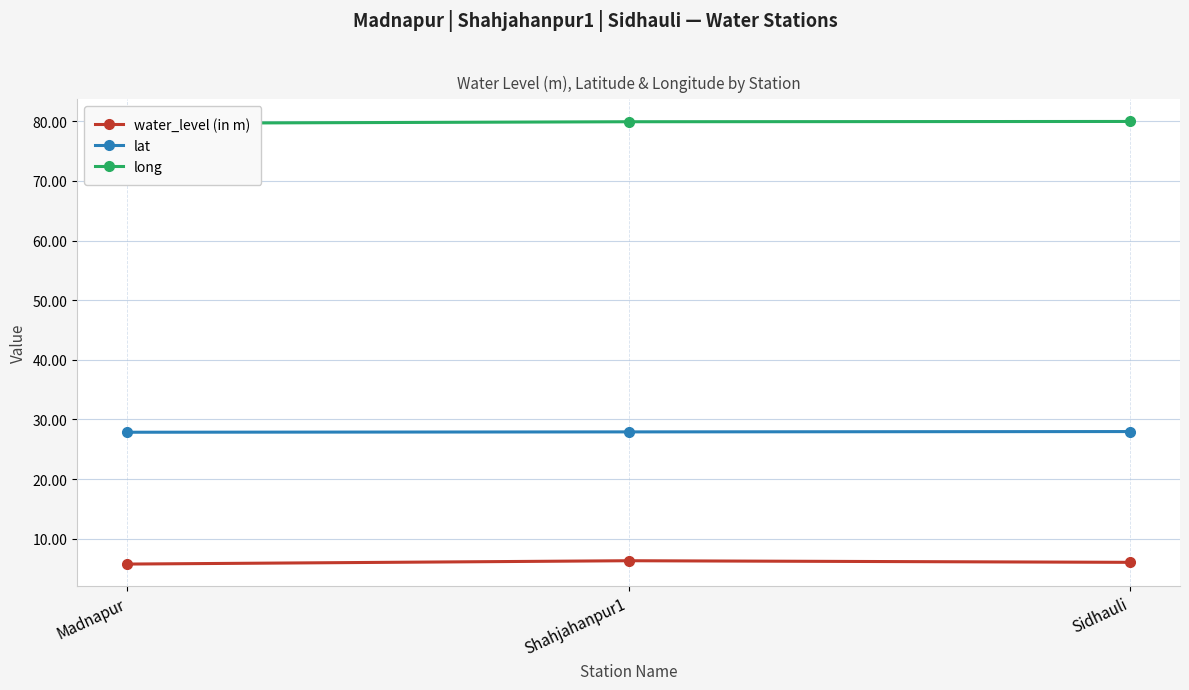

At which category is the sum across all series the highest?

Shahjahanpur1